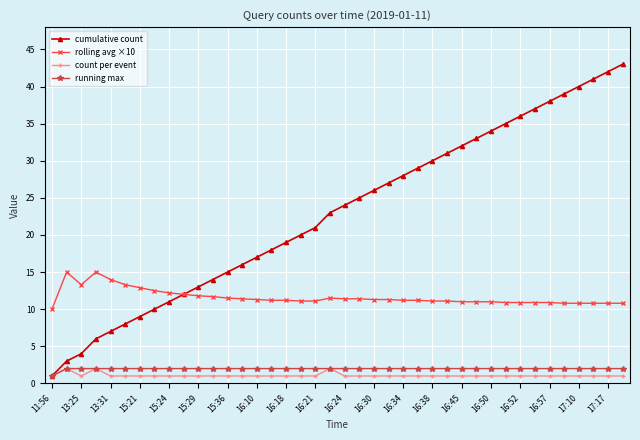

True or false: rolling avg ×10 and running max cross at least once.

False